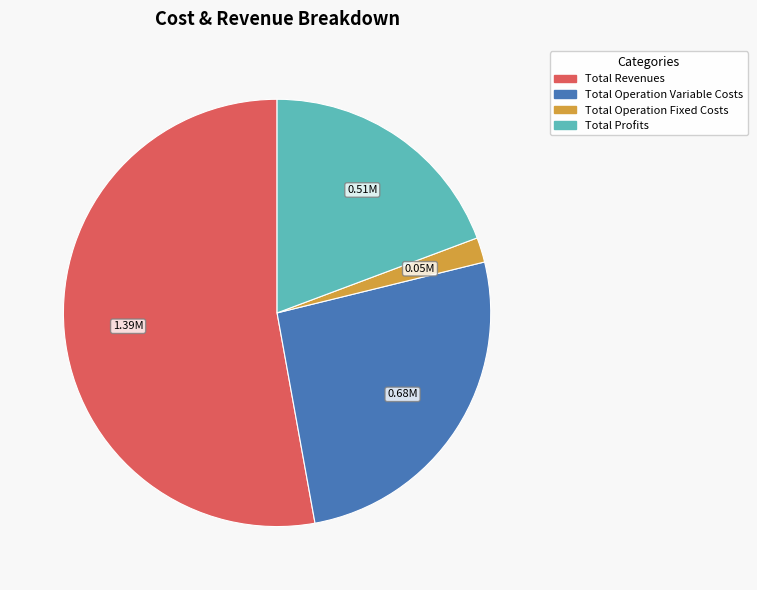

Which category has the smallest portion of the pie?

Total Operation Fixed Costs